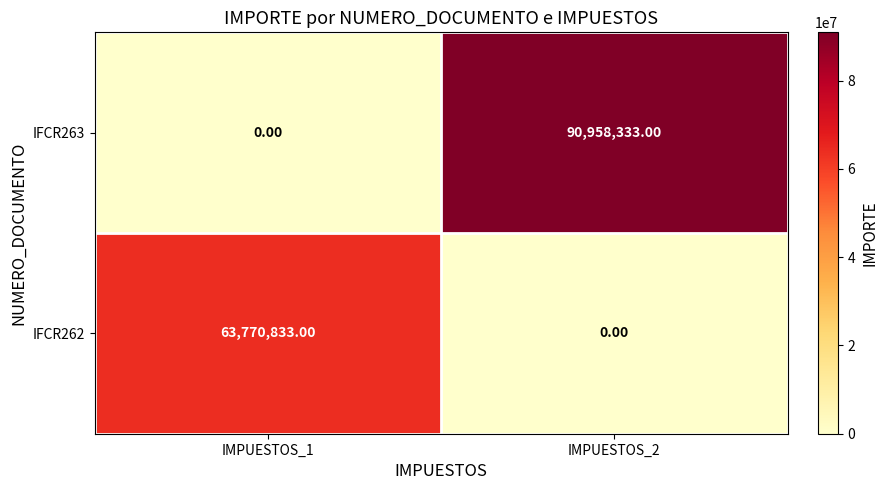

What is the difference between the IFCR262 values at IMPUESTOS_1 and IMPUESTOS_2?

63770833